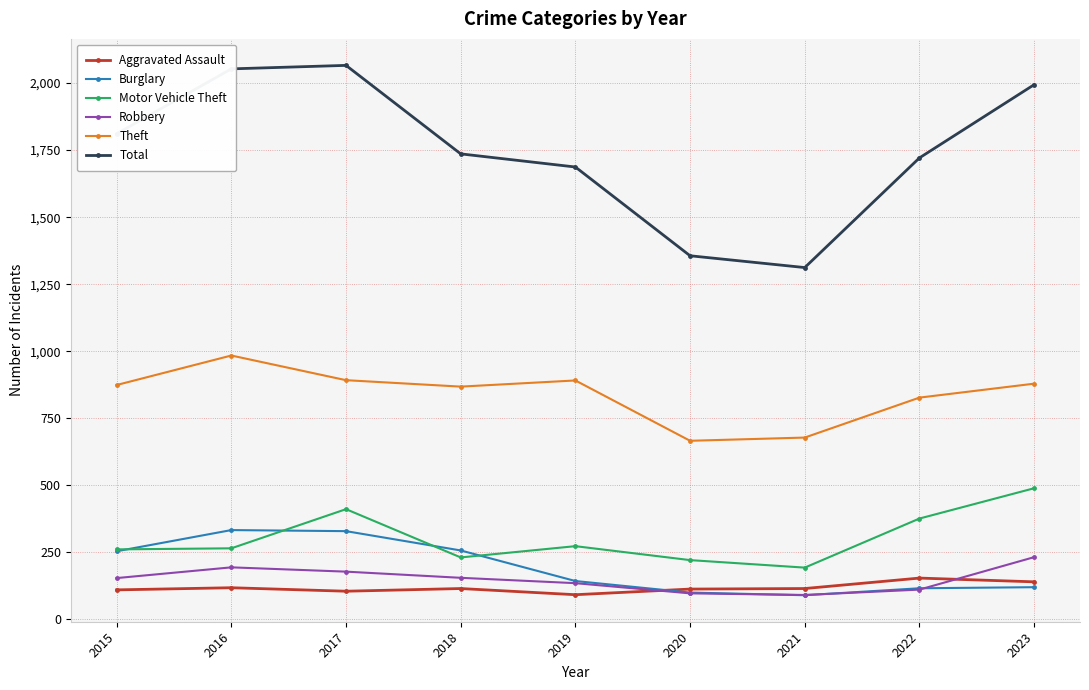

True or false: Robbery and Total cross at least once.

False